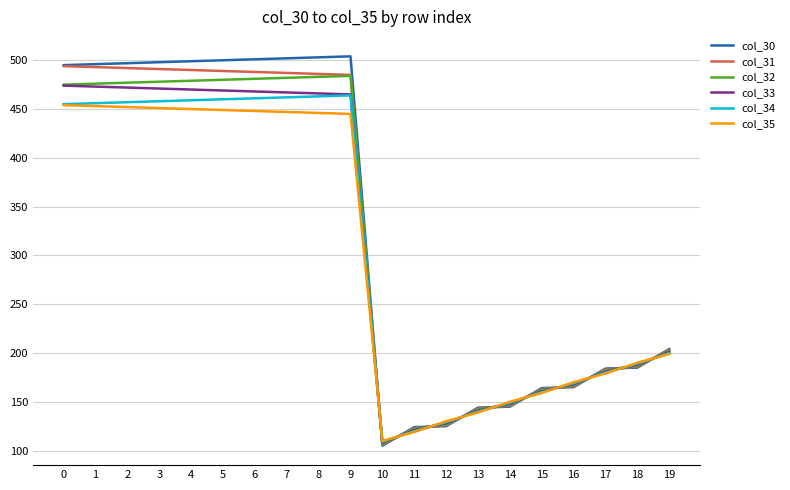

Is it true that col_34 equals 120.0 at 11?

True